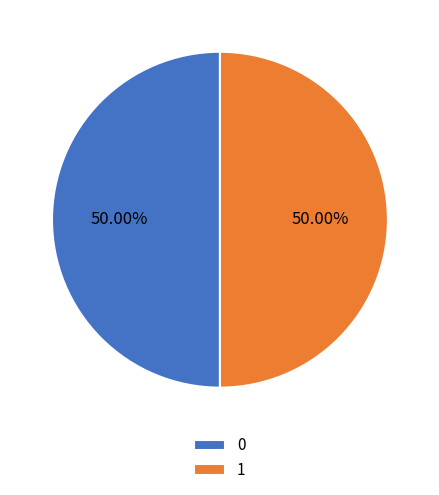

Combined, do 1 and 0 account for over 50%?

Yes